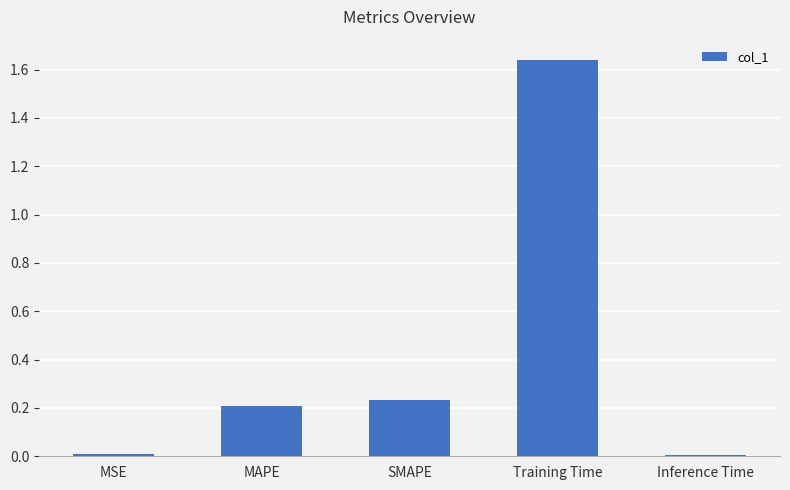

At which category does the chart reach its peak across all series?

Training Time